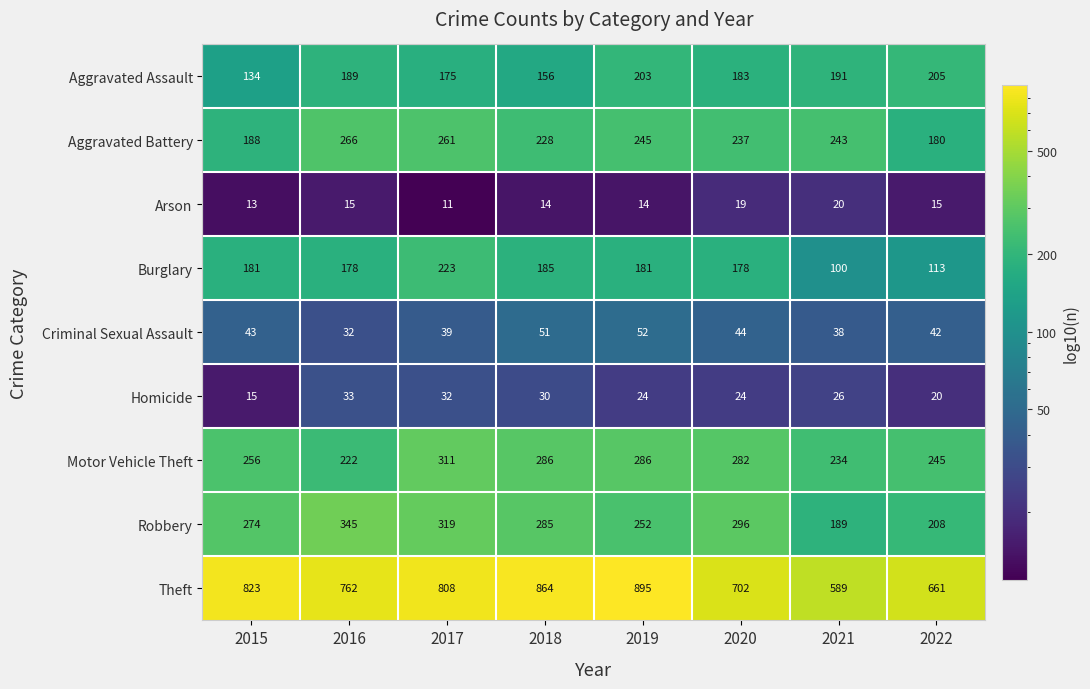

What is the approximate value of Aggravated Battery at 2019?

245